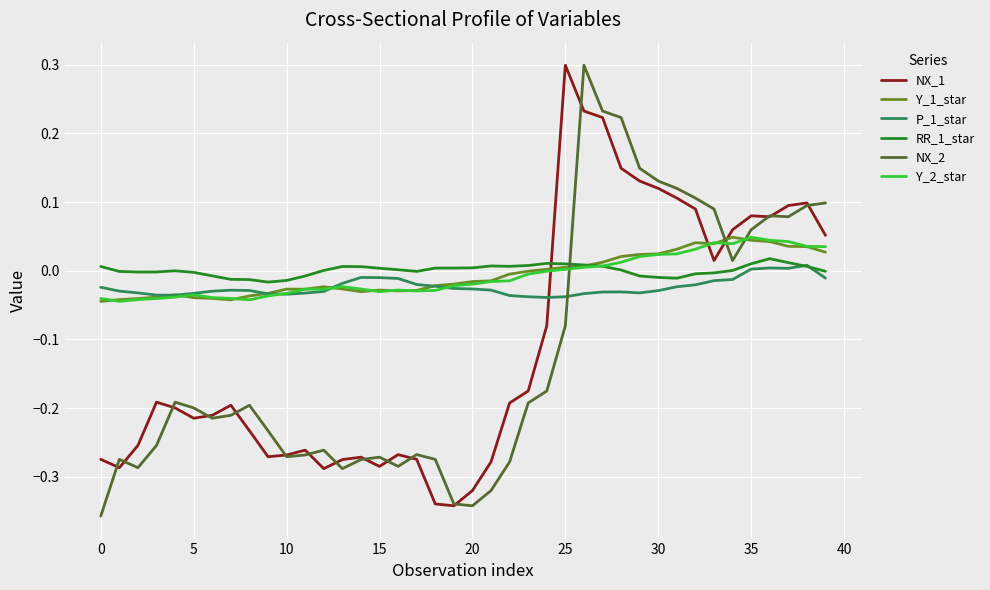

How many times do Y_1_star and NX_2 cross each other?

3